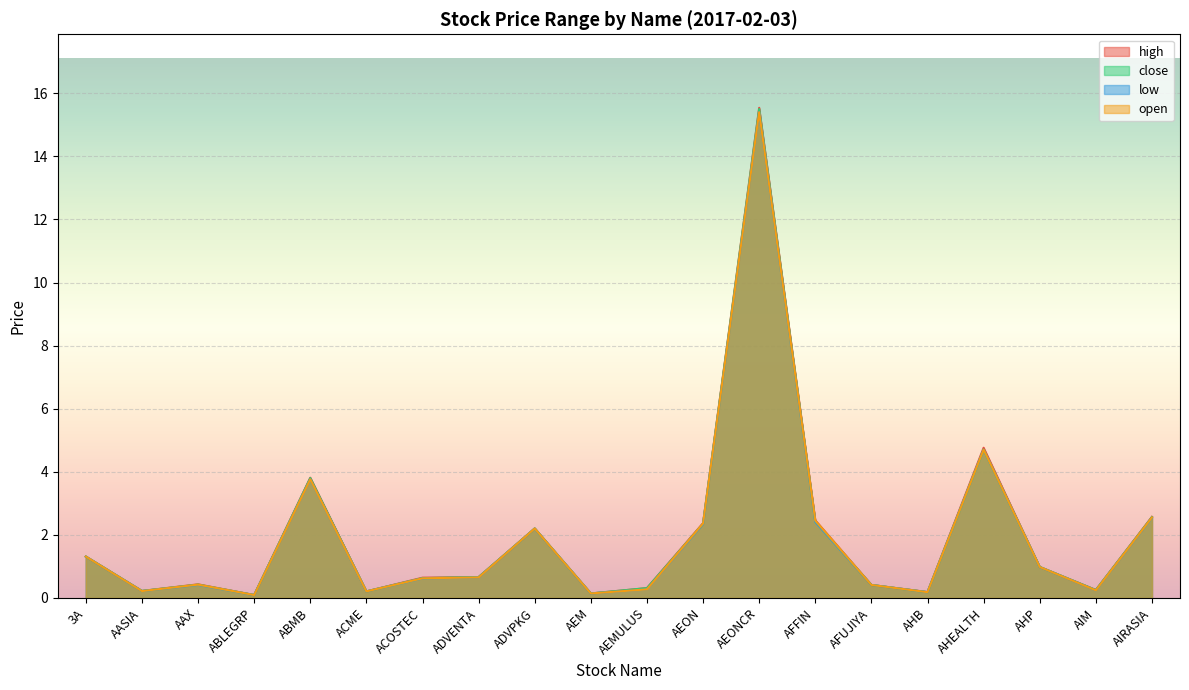

What is the average value of the high series?

2.0